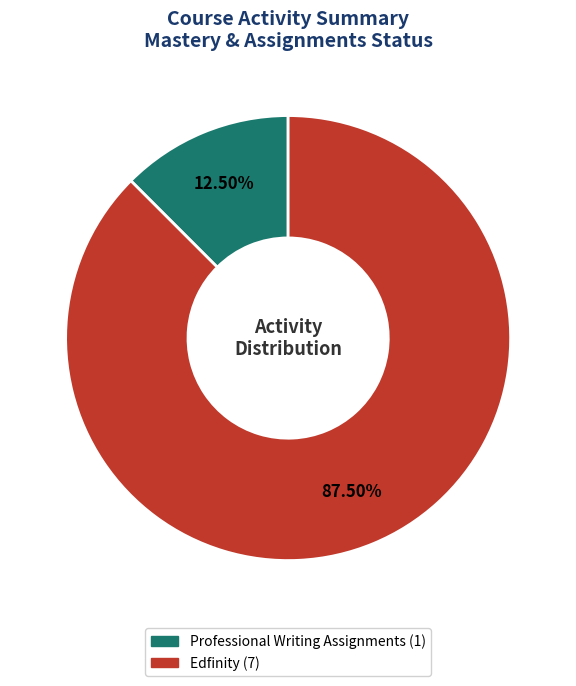

Is there any slice that represents more than half of the pie?

Yes